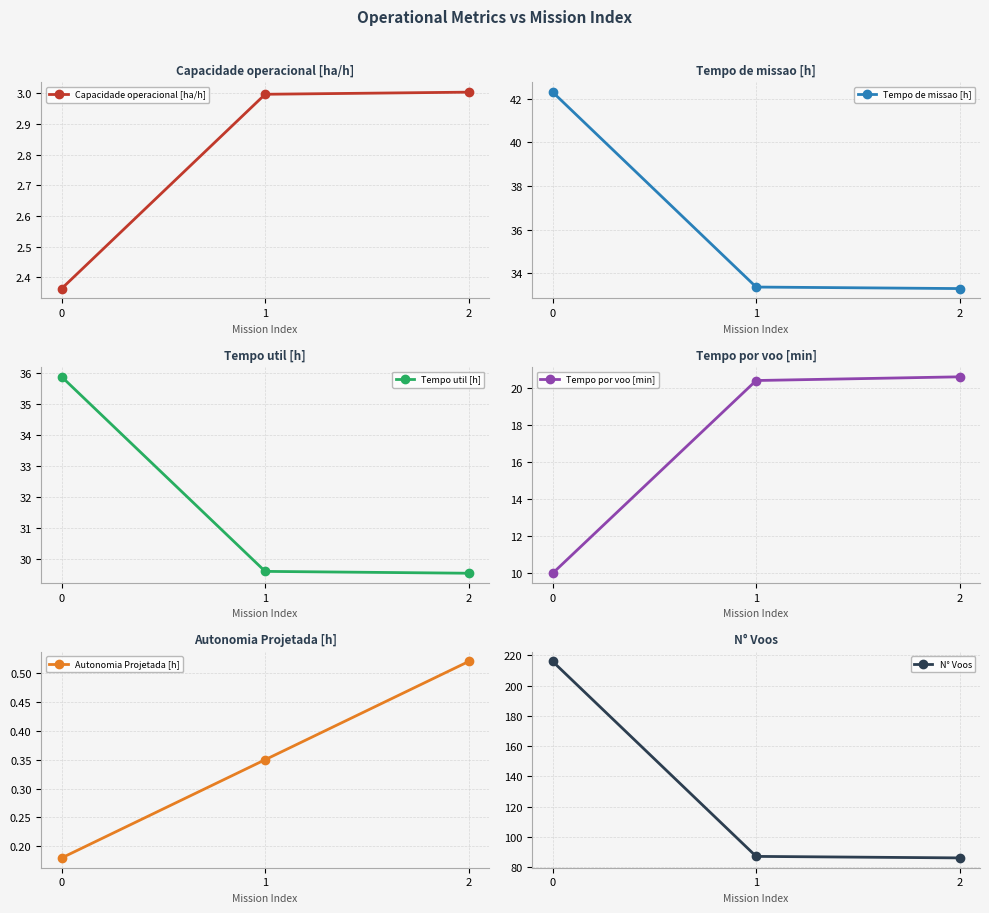

How many lines are shown in the chart?

6